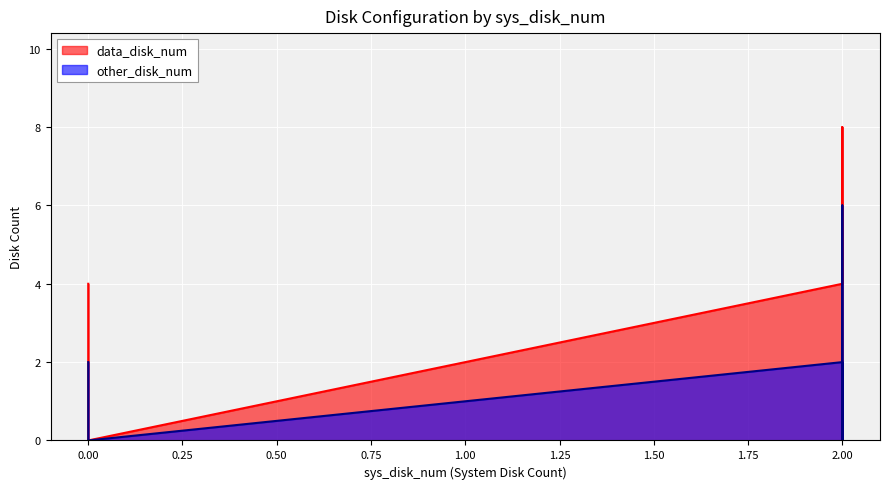

True or false: data_disk_num and other_disk_num intersect in this chart.

False